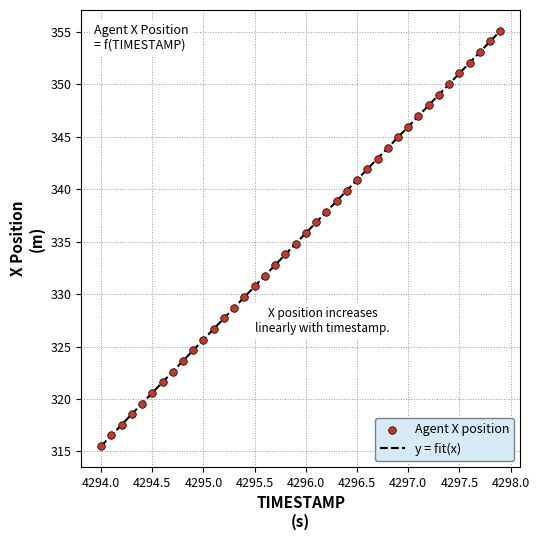

What is the range of Y values (max minus min)?

39.6